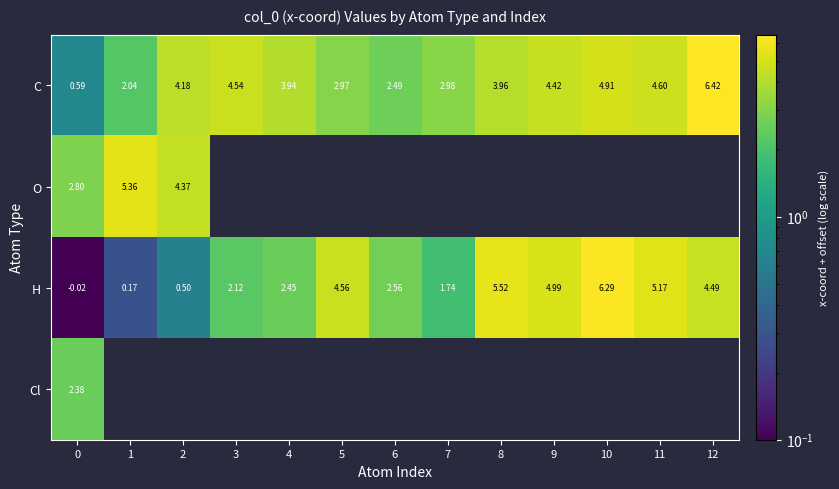

Which series changed the most between 5 and 9?

C